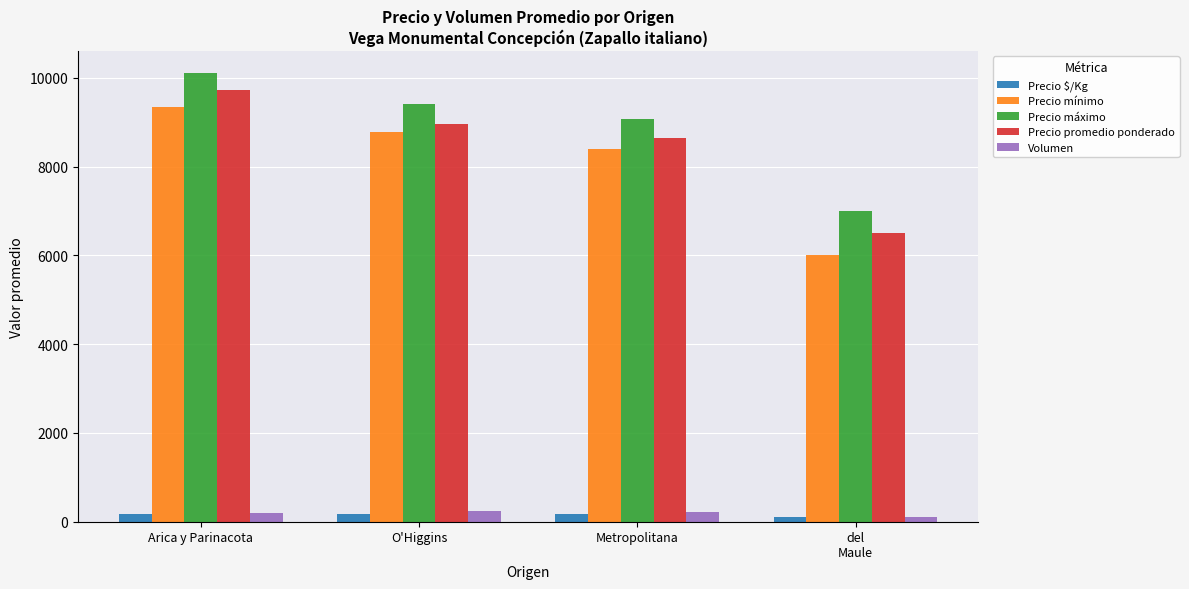

What is the label of the 2nd bar from the right?

Metropolitana